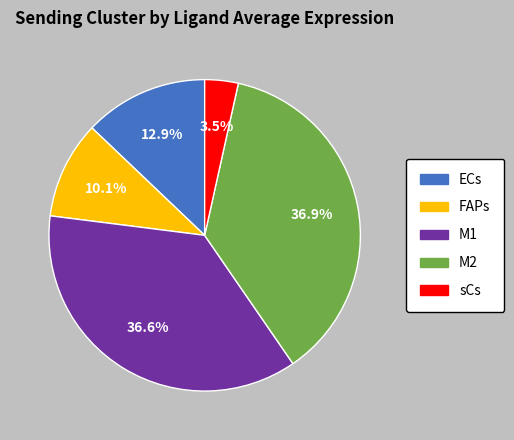

Which category has the smallest portion of the pie?

sCs